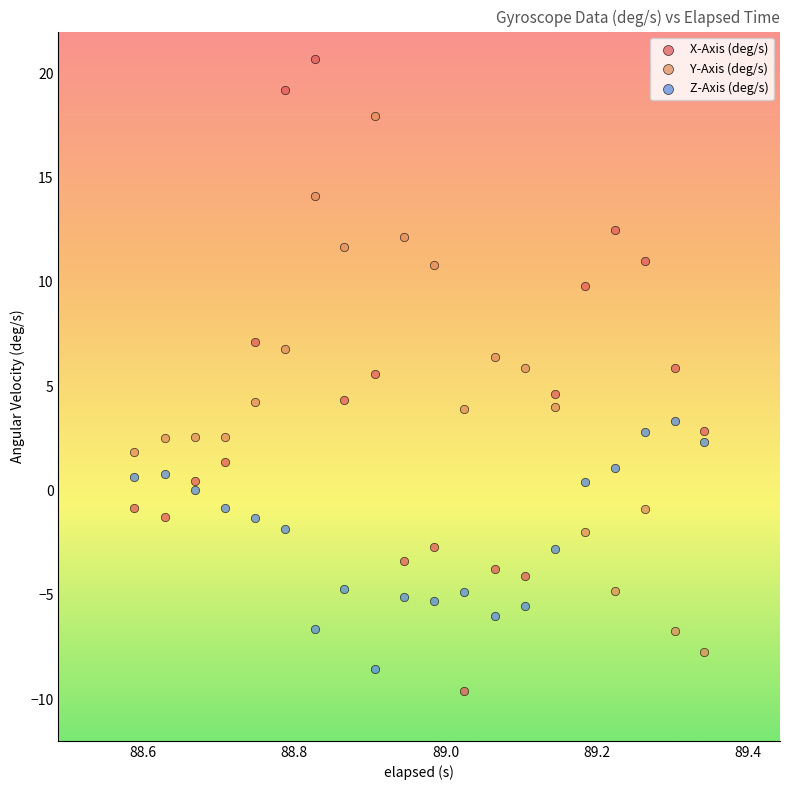

Which series reaches the minimum Y coordinate?

X-Axis (deg/s)